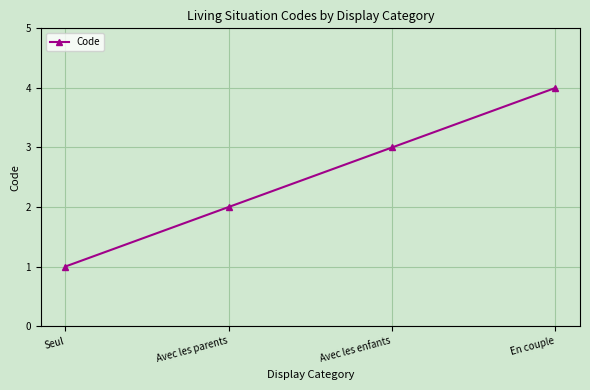

What is the value of the 3rd point from the left?

3